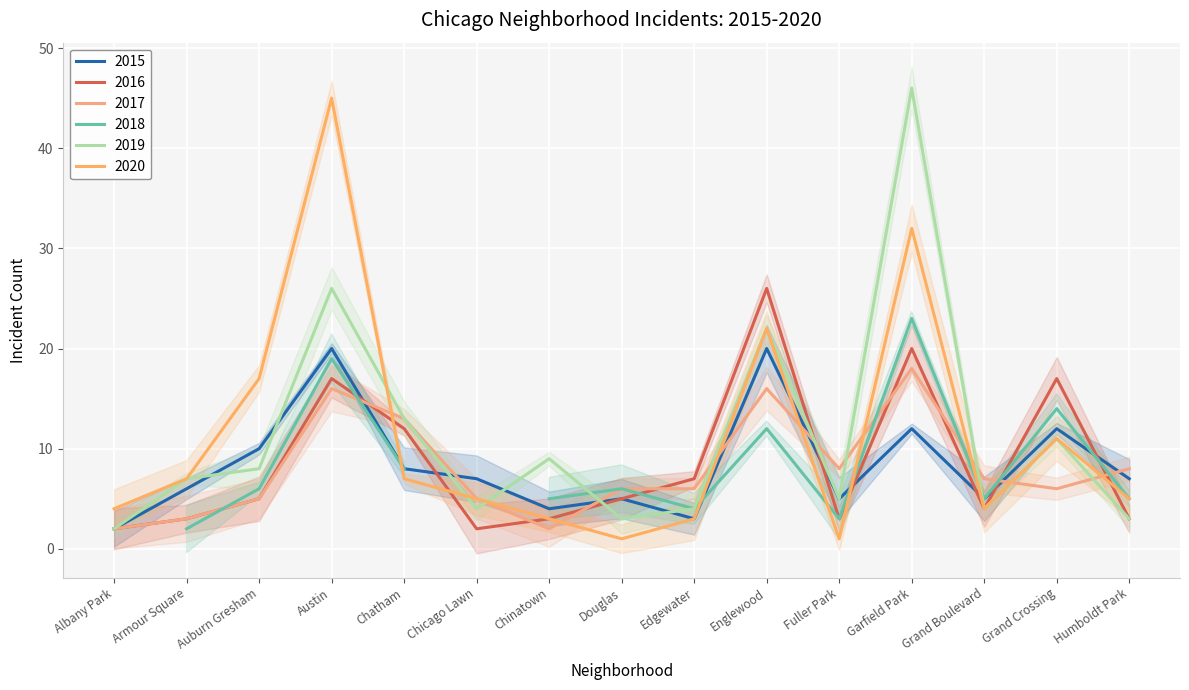

At which label does 2020 reach its peak?

Austin